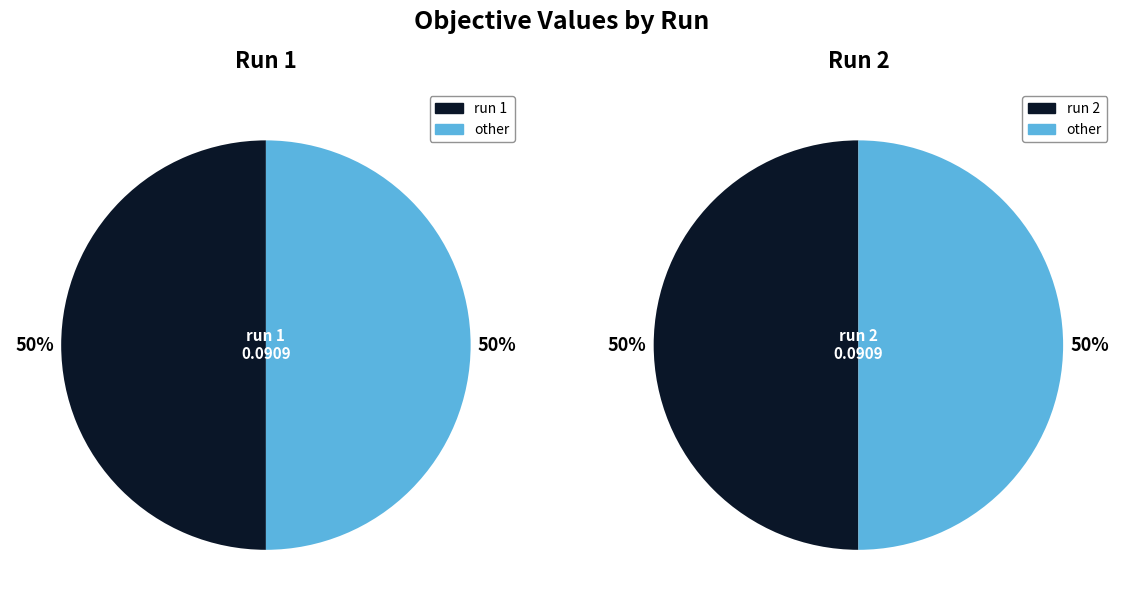

How many segments does this pie chart have?

2